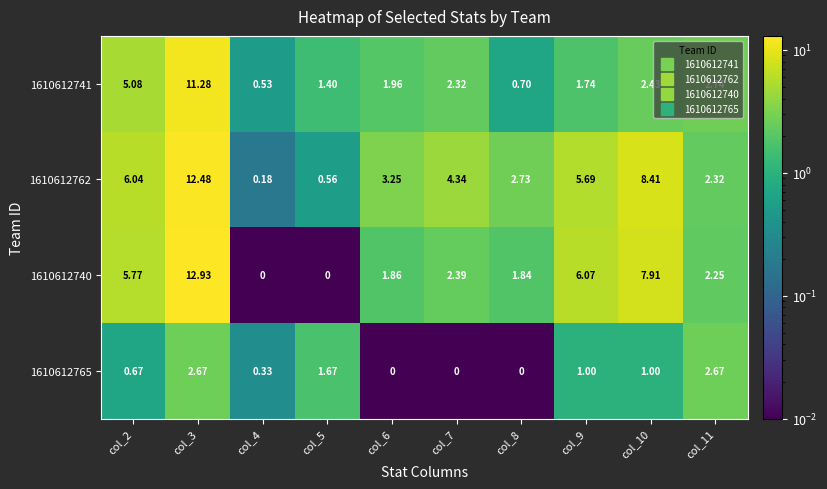

Is the value of 1610612741 at col_5 greater than the value of 1610612765 at col_3?

No